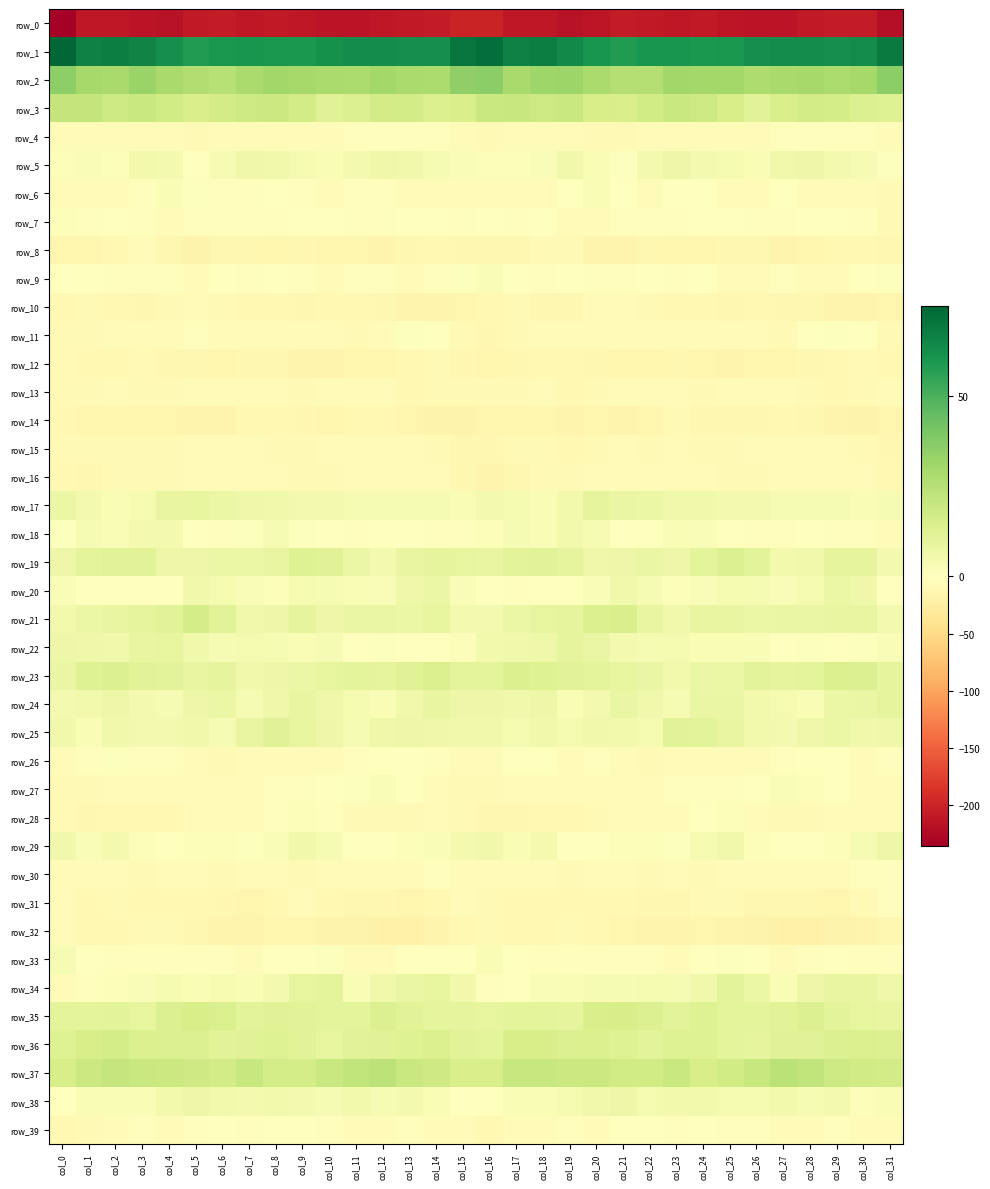

What is the average value of the row_38 series?

3.6